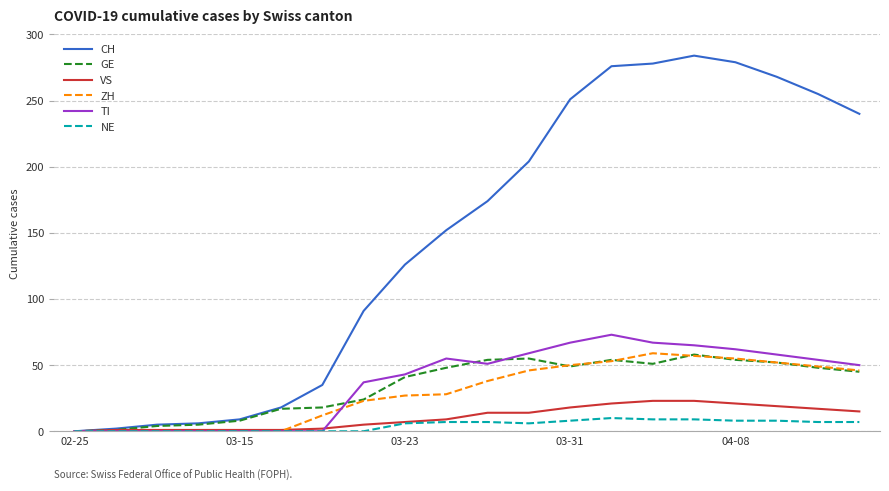

What is the maximum value shown in the chart?

284